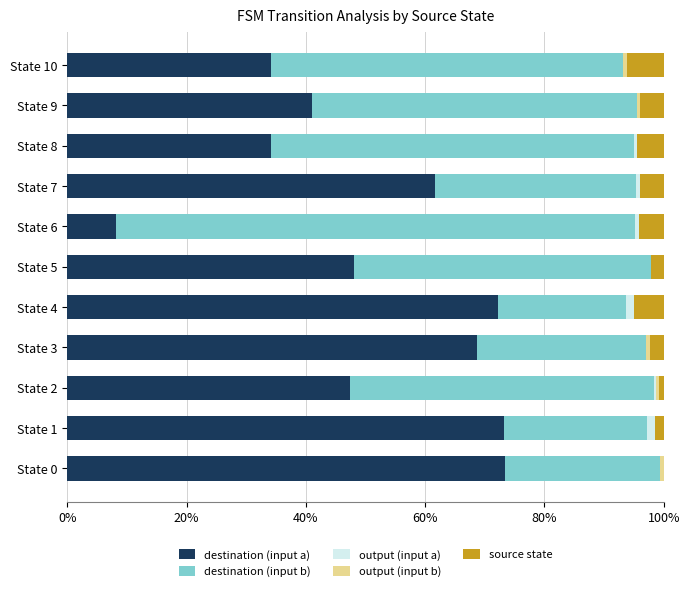

The value of destination (input a) at State 4 is 72.2. True or false?

True